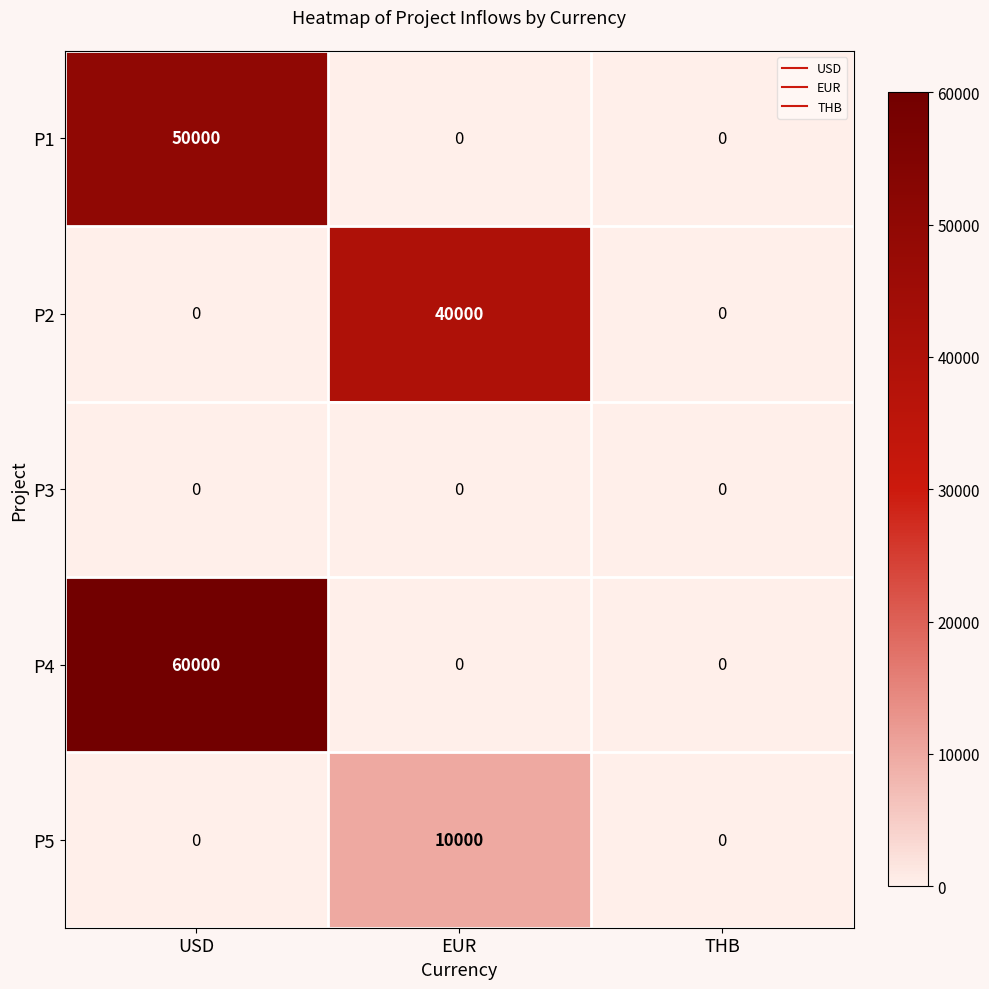

How many distinct data groups are displayed?

5